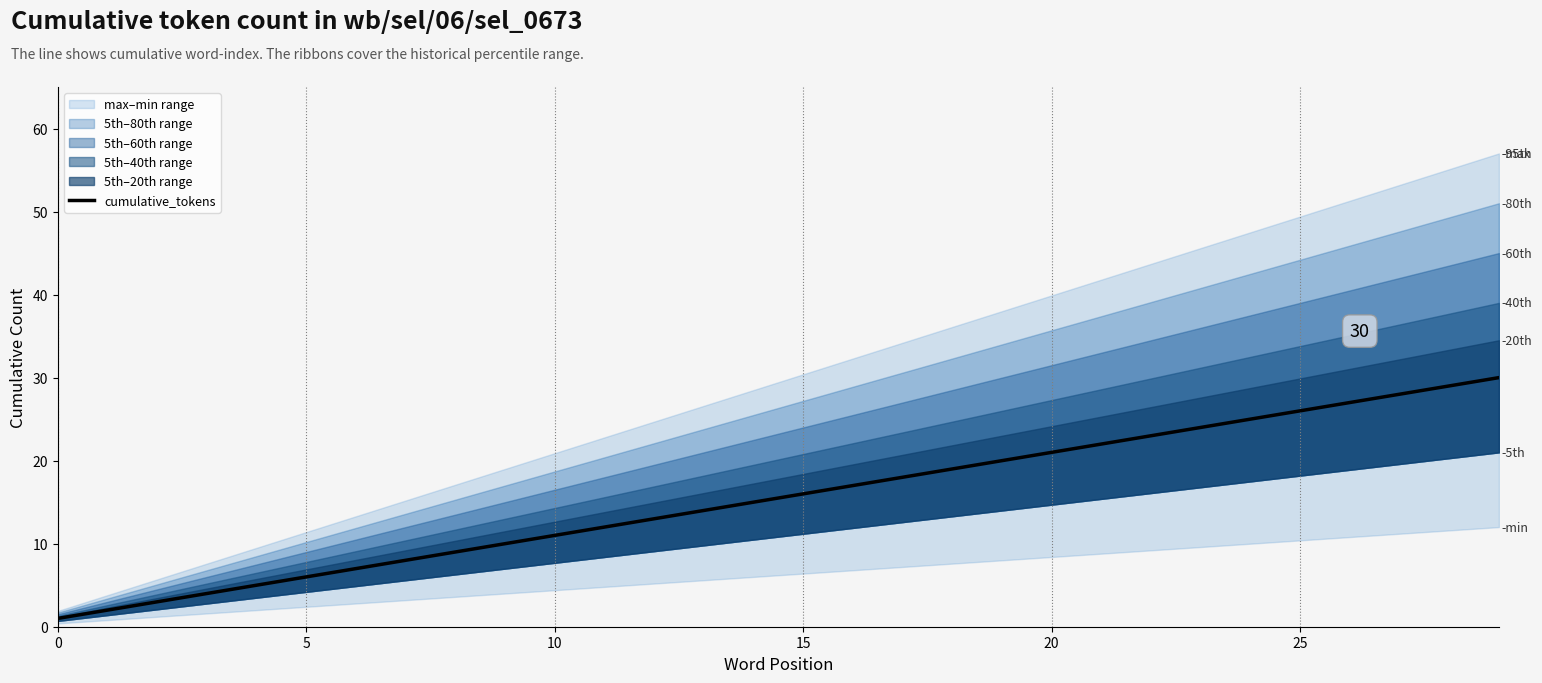

True or false: there are more than 0 points higher than both neighbors.

False